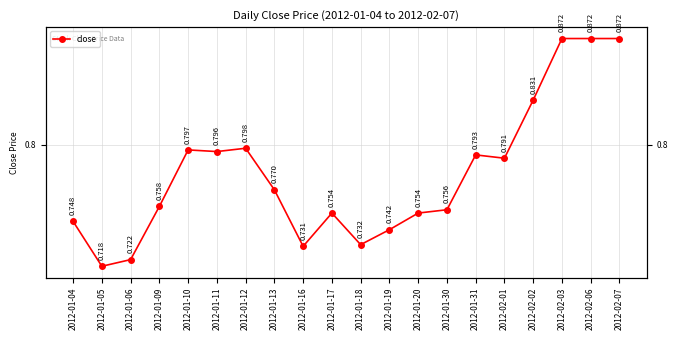

What is the greatest value displayed?

0.9